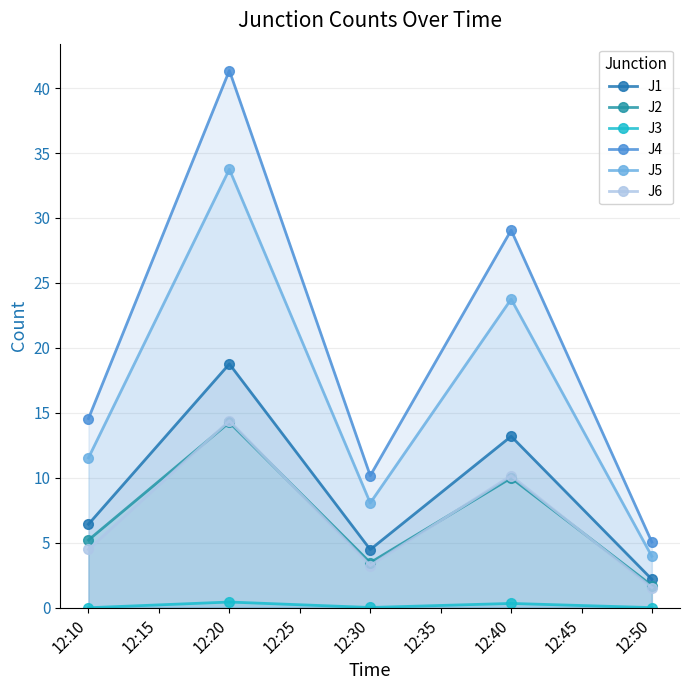

What is the difference between the second highest and second lowest values in the J5 series?

15.7